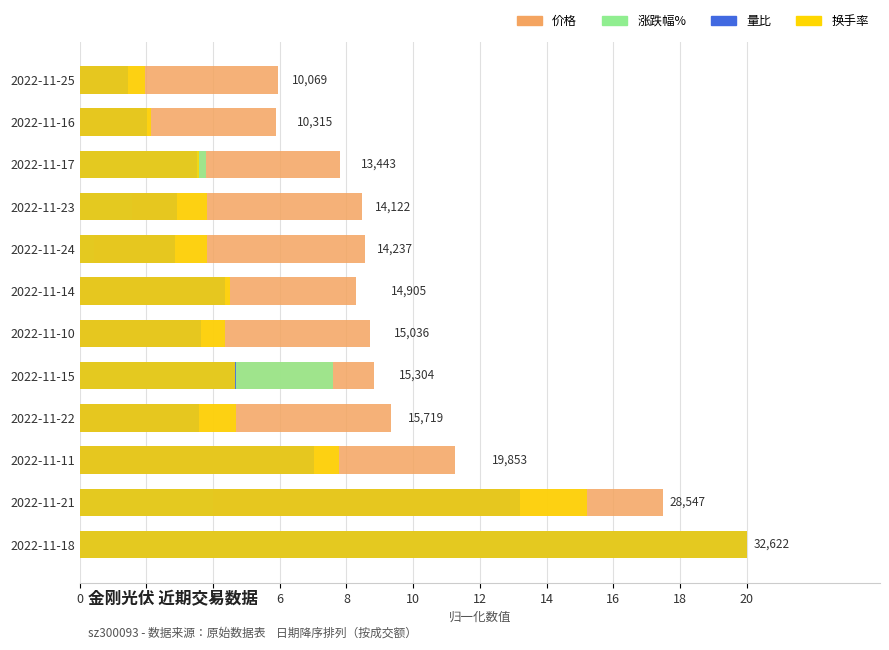

The value of 量比 at 2022-11-11 is 7.0. True or false?

True